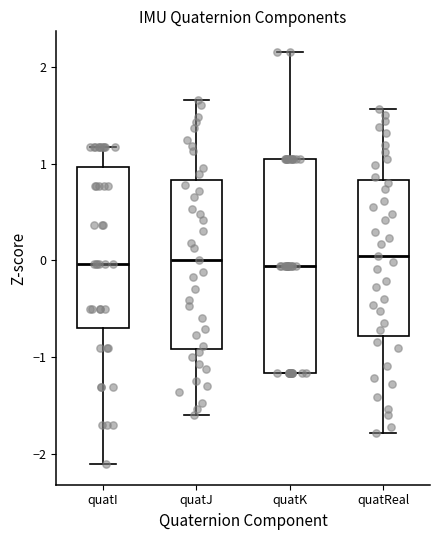

Reading left to right, read every box against the y-axis: the position of its median line, the range the box covers, and the ends of its whiskers. The values are not printed on the chart, so give them approximately, as read against the axis.

quatI: median 0.0, box -0.7 to 1.0, whiskers -2.1 to 1.2
quatJ: median 0.0, box -0.9 to 0.8, whiskers -1.6 to 1.7
quatK: median -0.1, box -1.2 to 1.0, whiskers -1.2 to 2.2
quatReal: median 0.0, box -0.8 to 0.8, whiskers -1.8 to 1.6